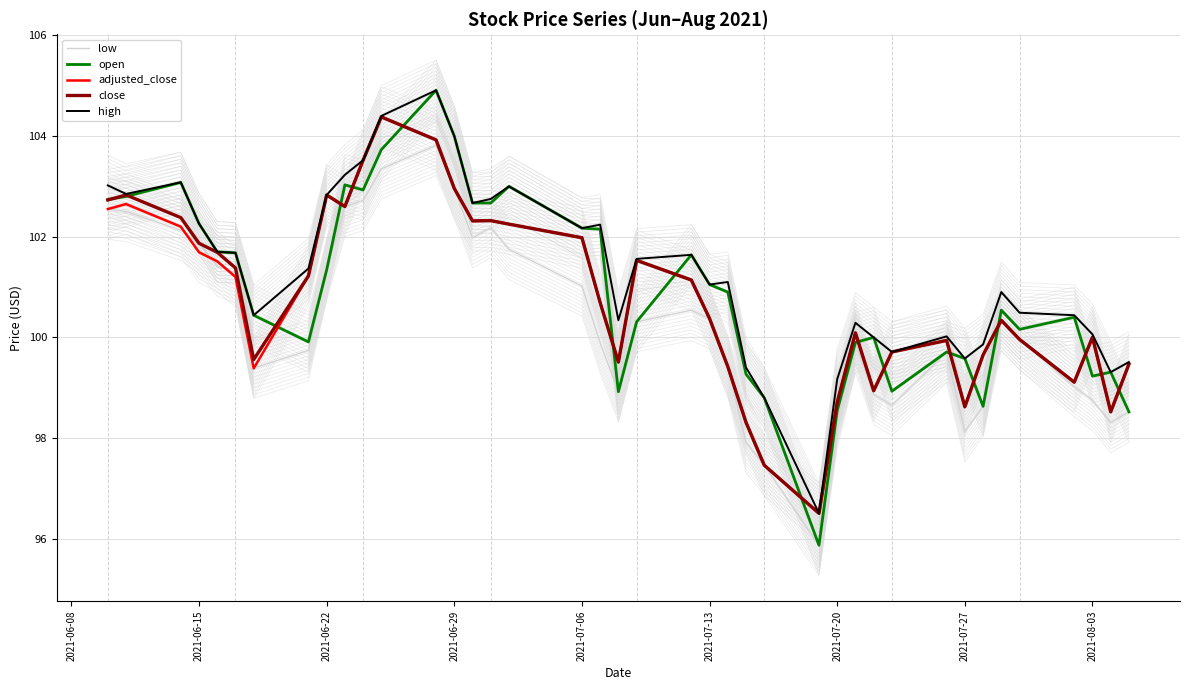

What is the greatest value displayed?

104.9